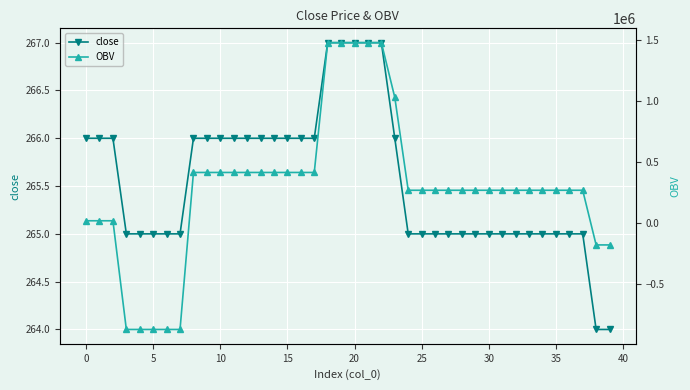

True or false: close has a value of 461.4 at 13.

False